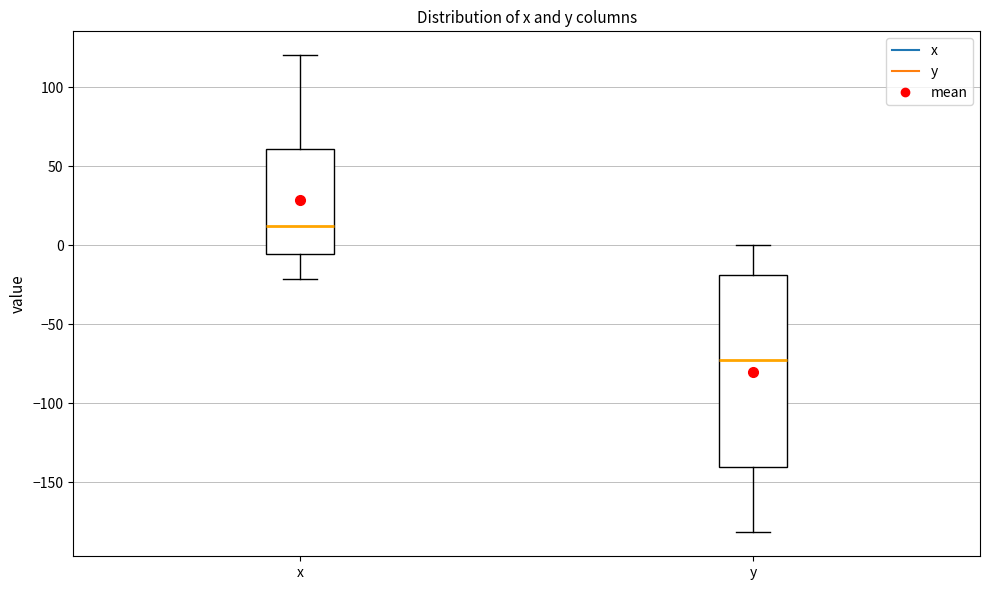

Reading left to right, transcribe this box plot: for each box, give where its median line is, the range the box spans, and where its two whiskers end, as read against the y-axis. The values are not printed on the chart, so give them approximately, as read against the axis.

x: median 10, box -5 to 60, whiskers -20 to 120
y: median -75, box -140 to -20, whiskers -180 to 0